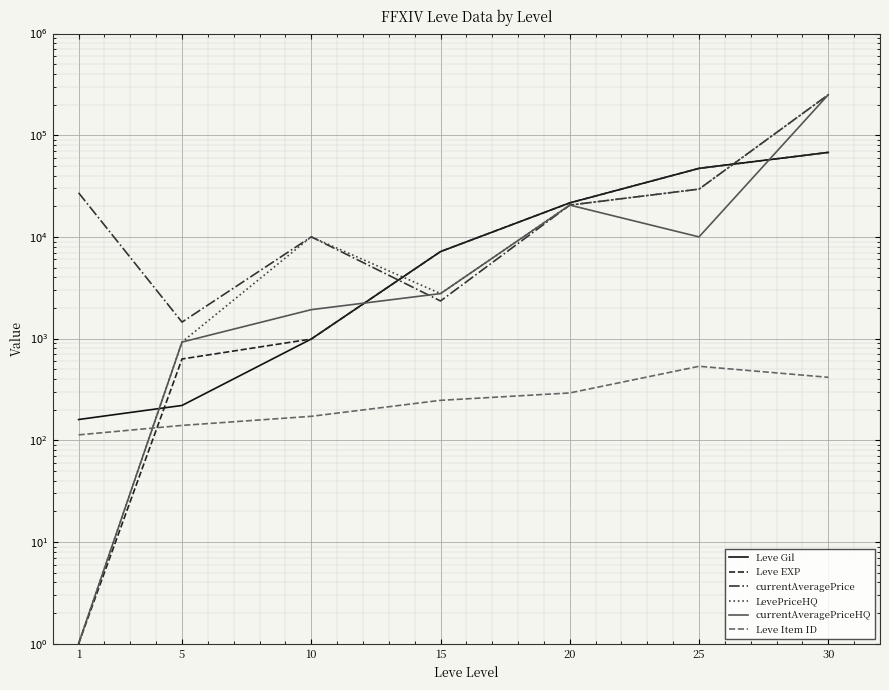

Between 5 and 20, which is larger?

20